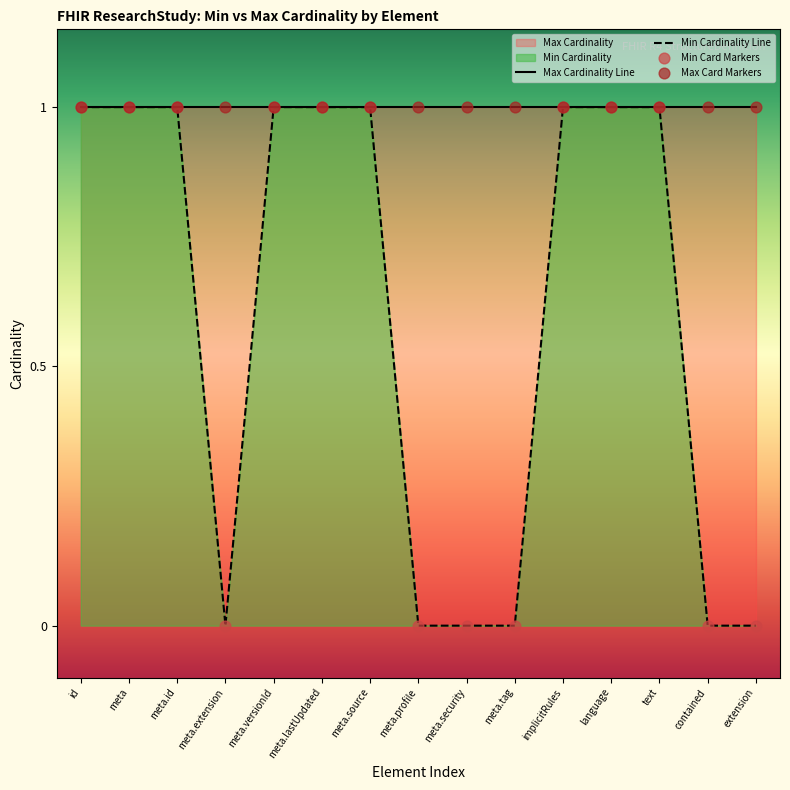

At which category is the sum across all series the highest?

id